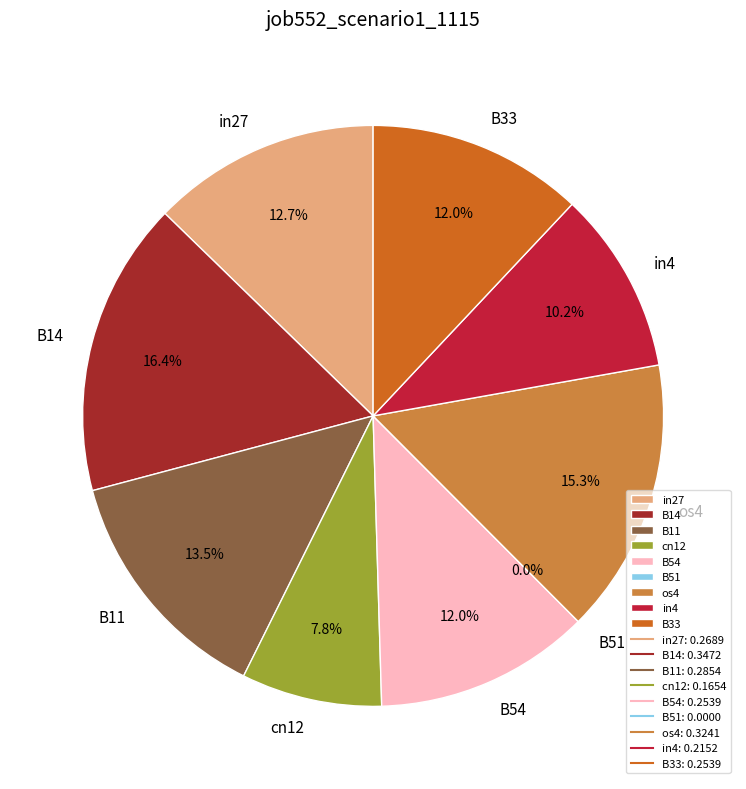

Rank the categories by value from highest to lowest.

B14, os4, B11, in27, B54, B33, in4, cn12, B51